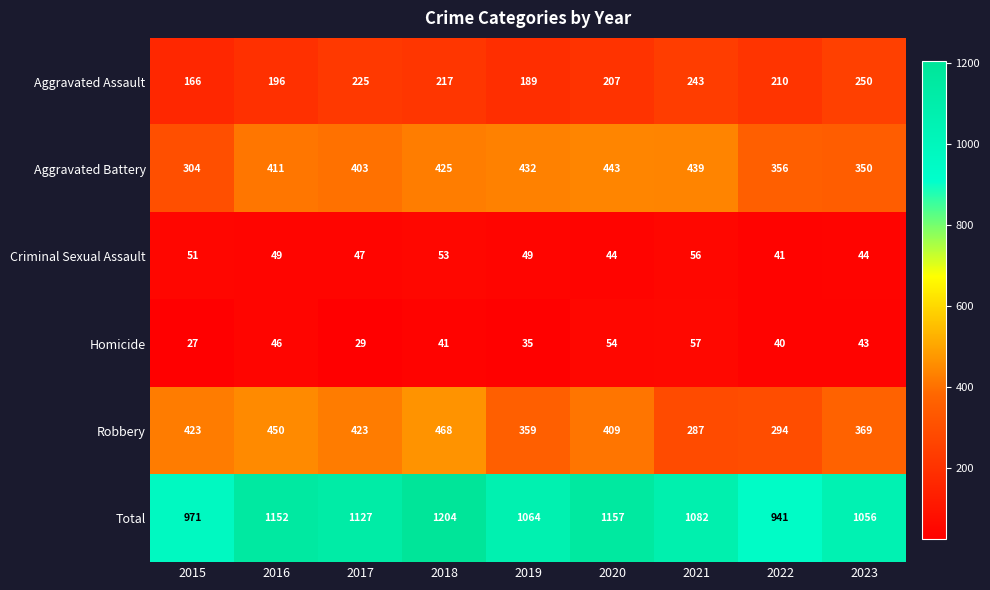

At which category is the sum across all series the highest?

2018